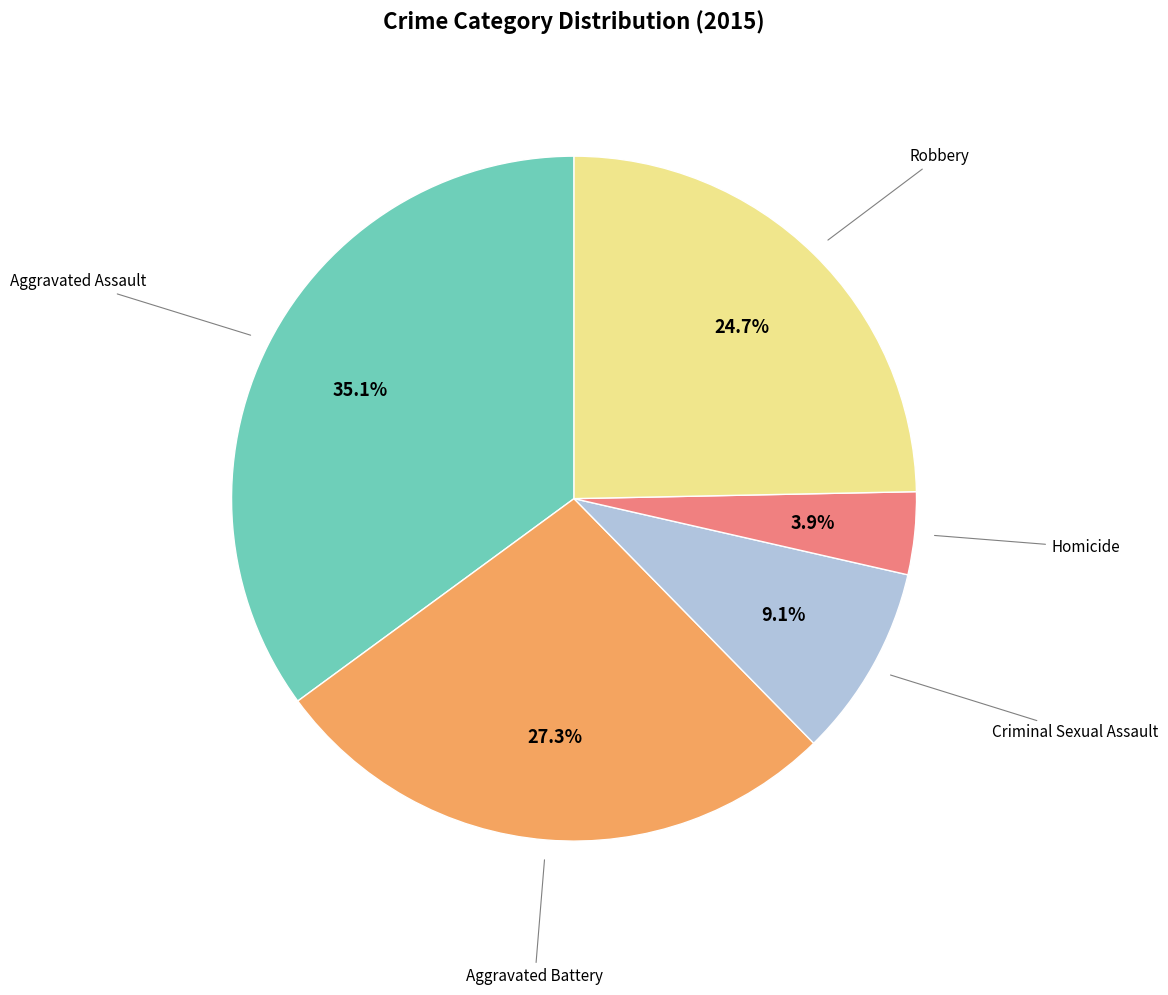

To the nearest percent, what is the difference between the largest and smallest slice percentages?

31%